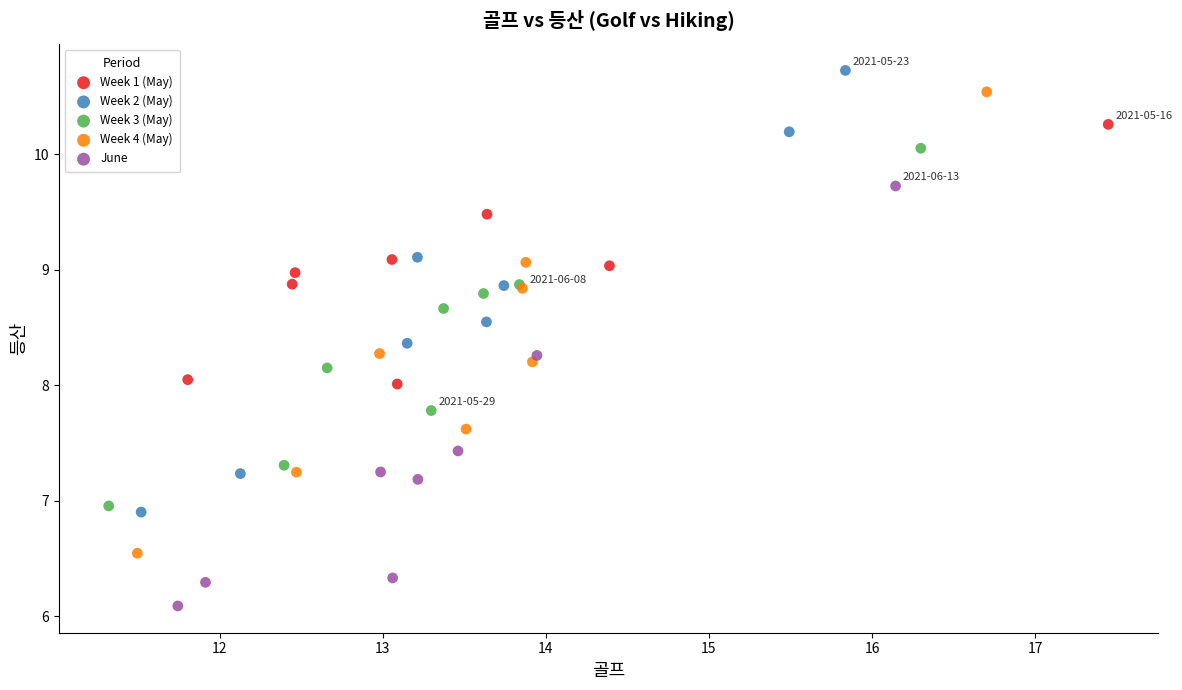

Which series contains the lowest Y value?

June